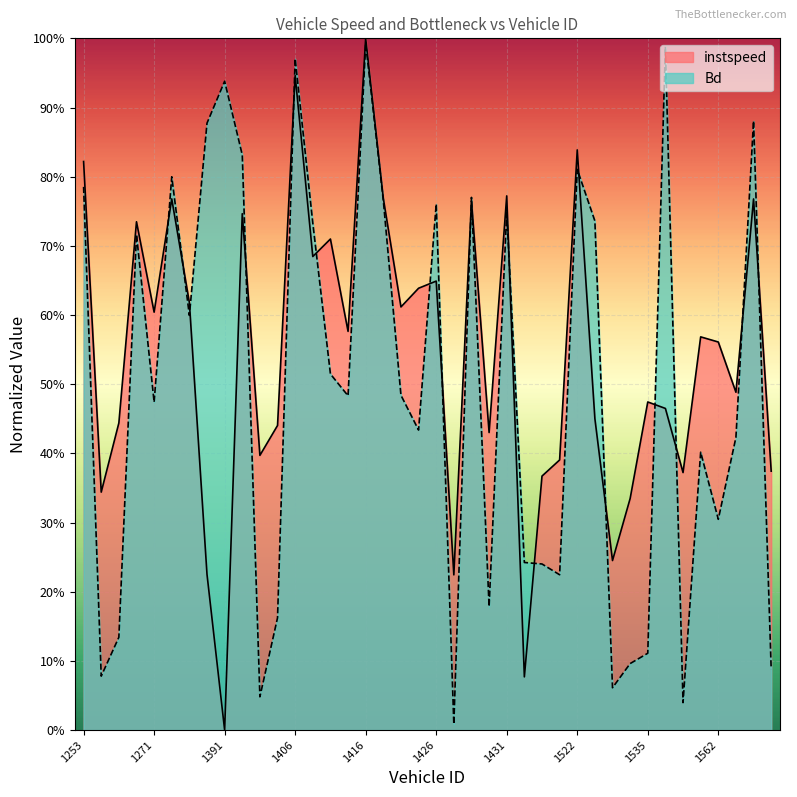

Which series has the largest total across all categories?

instspeed